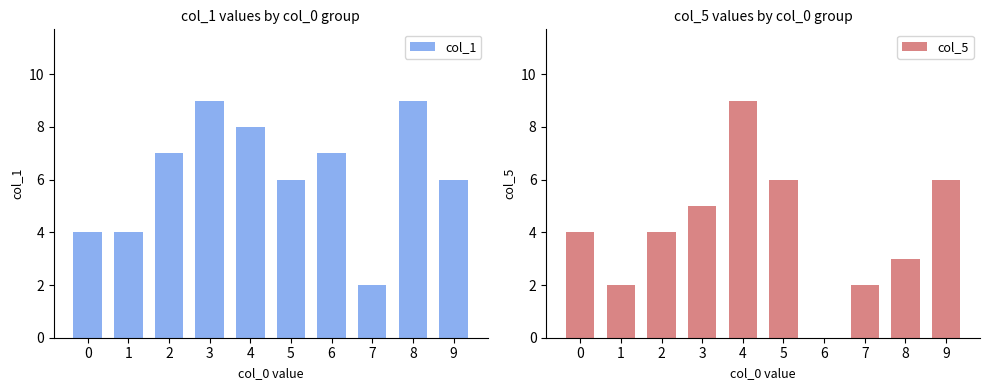

Is it true that col_1 equals 7 at 2?

True